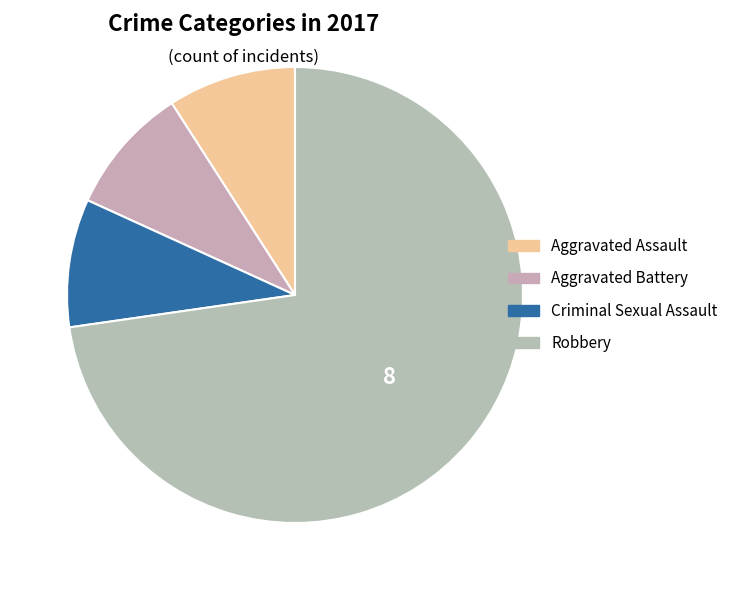

What is the smallest slice in the pie chart?

Aggravated Assault